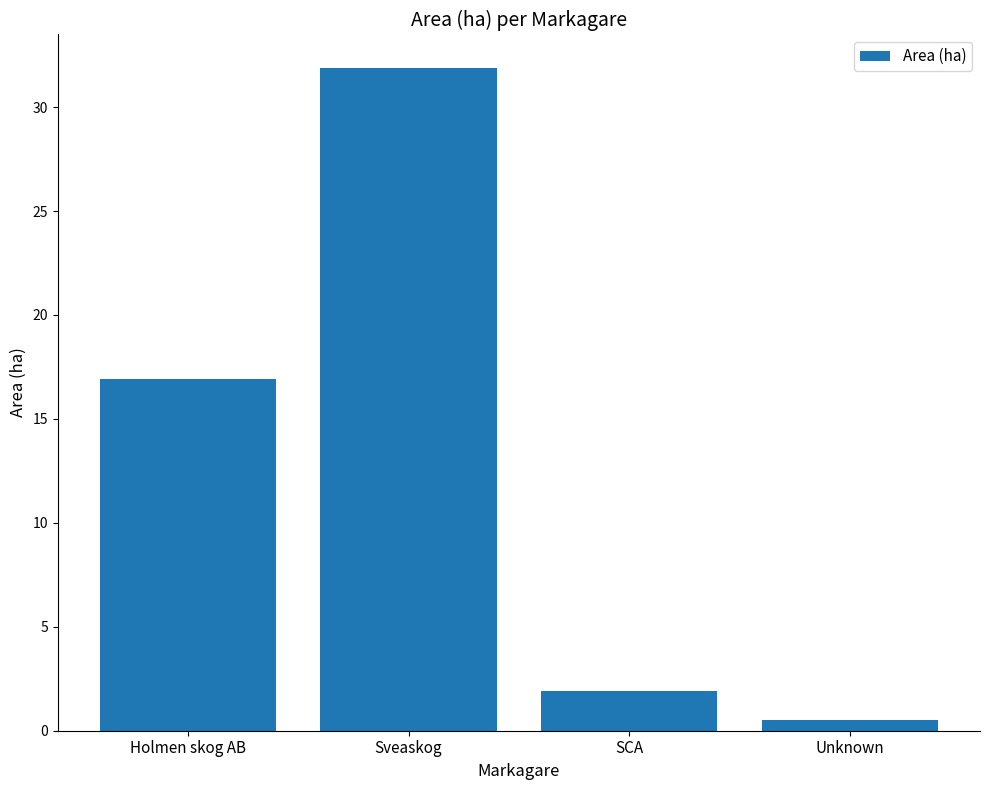

List the labels in order of value, largest first.

Sveaskog, Holmen skog AB, SCA, Unknown